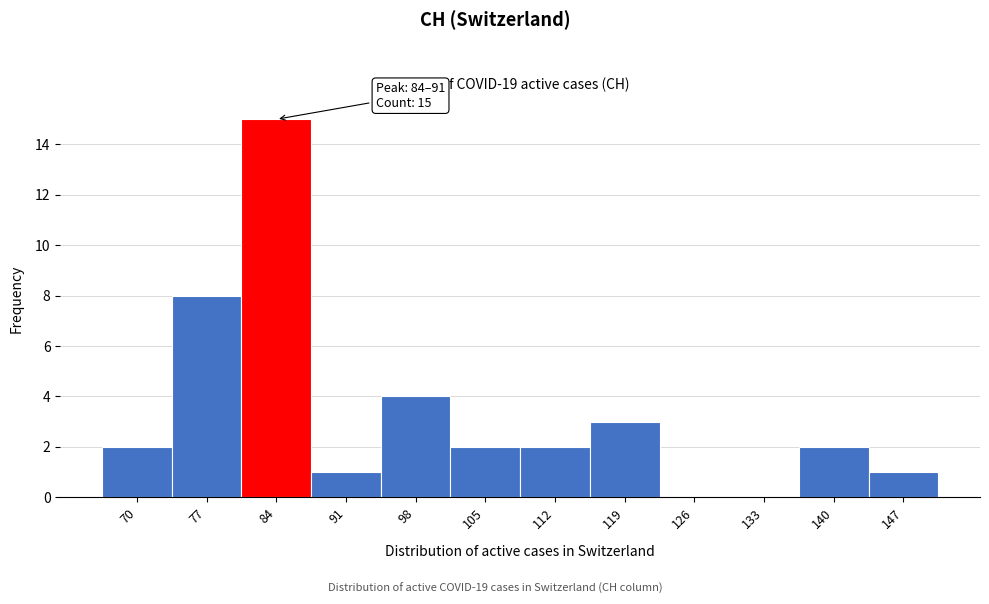

Reading right to left, list all the values displayed in this chart.

147=1	140=2	133=0	126=0	119=3	112=2	105=2	98=4	91=1	84=15	77=8	70=2